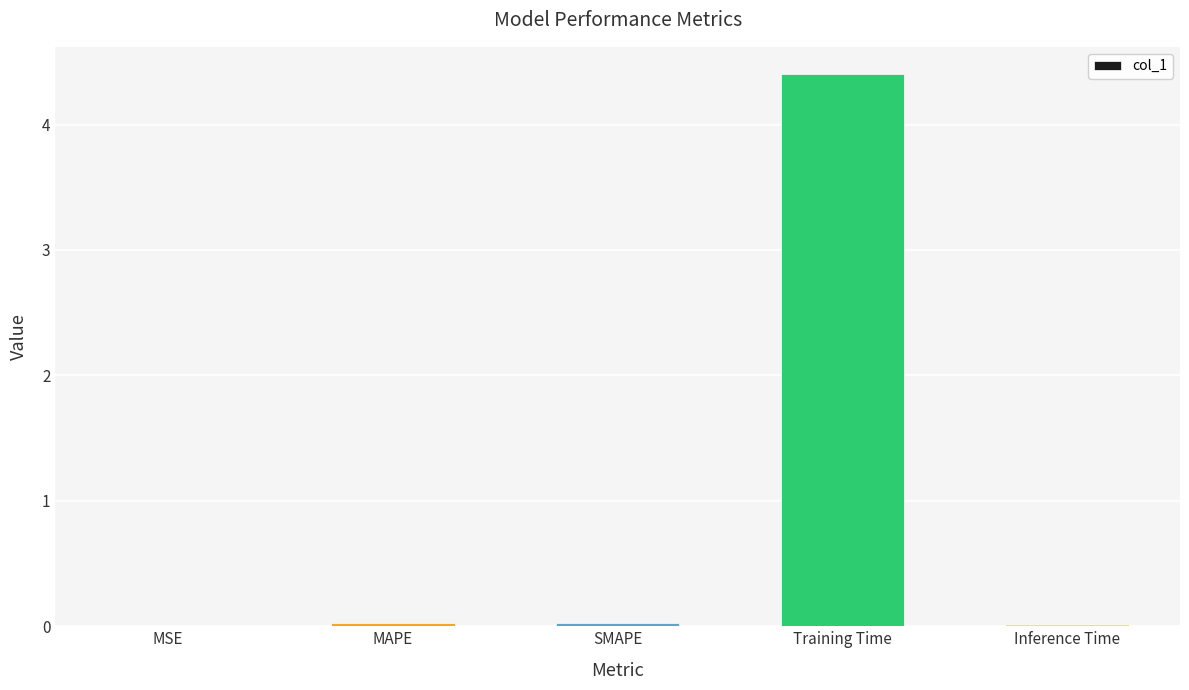

Is it true that the value at Training Time is 7.4?

False